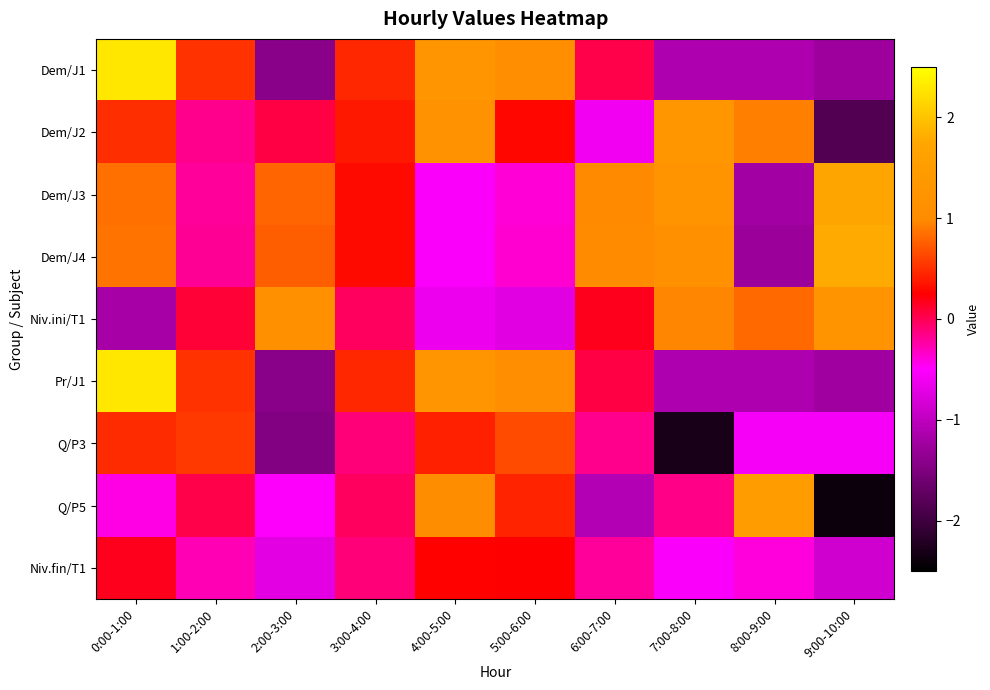

At which category is the sum across all series the highest?

0:00-1:00